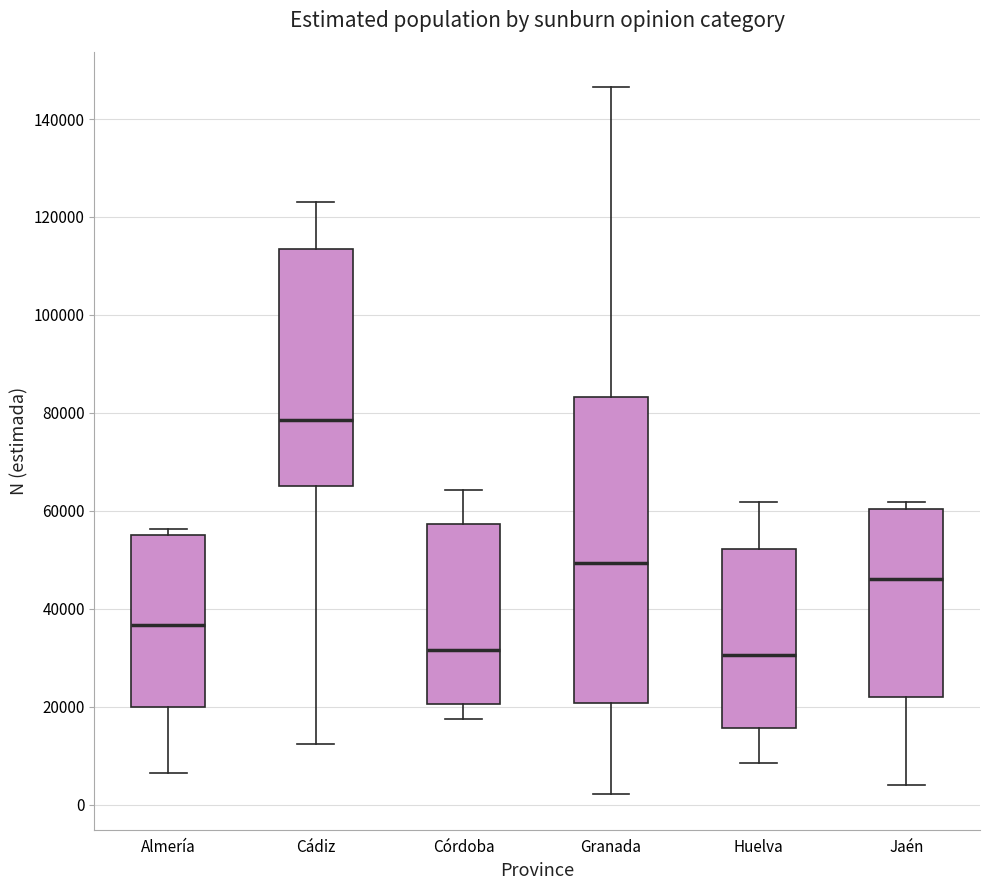

Reading left to right, read every box against the y-axis: the position of its median line, the range the box covers, and the ends of its whiskers. The values are not printed on the chart, so give them approximately, as read against the axis.

Almería: median 36000, box 20000 to 56000, whiskers 6000 to 56000 (just above the box's upper edge)
Cádiz: median 78000, box 66000 to 114000, whiskers 12000 to 124000
Córdoba: median 32000, box 20000 to 58000, whiskers 18000 to 64000
Granada: median 50000, box 20000 to 84000, whiskers 2000 to 146000
Huelva: median 30000, box 16000 to 52000, whiskers 8000 to 62000
Jaén: median 46000, box 22000 to 60000, whiskers 4000 to 62000